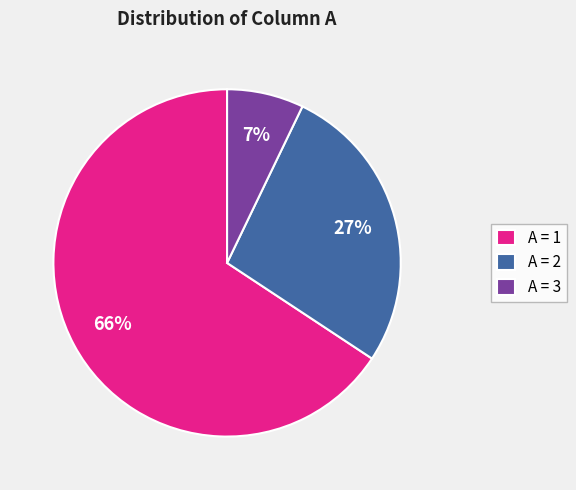

To the nearest percent, what is the average slice percentage?

33%